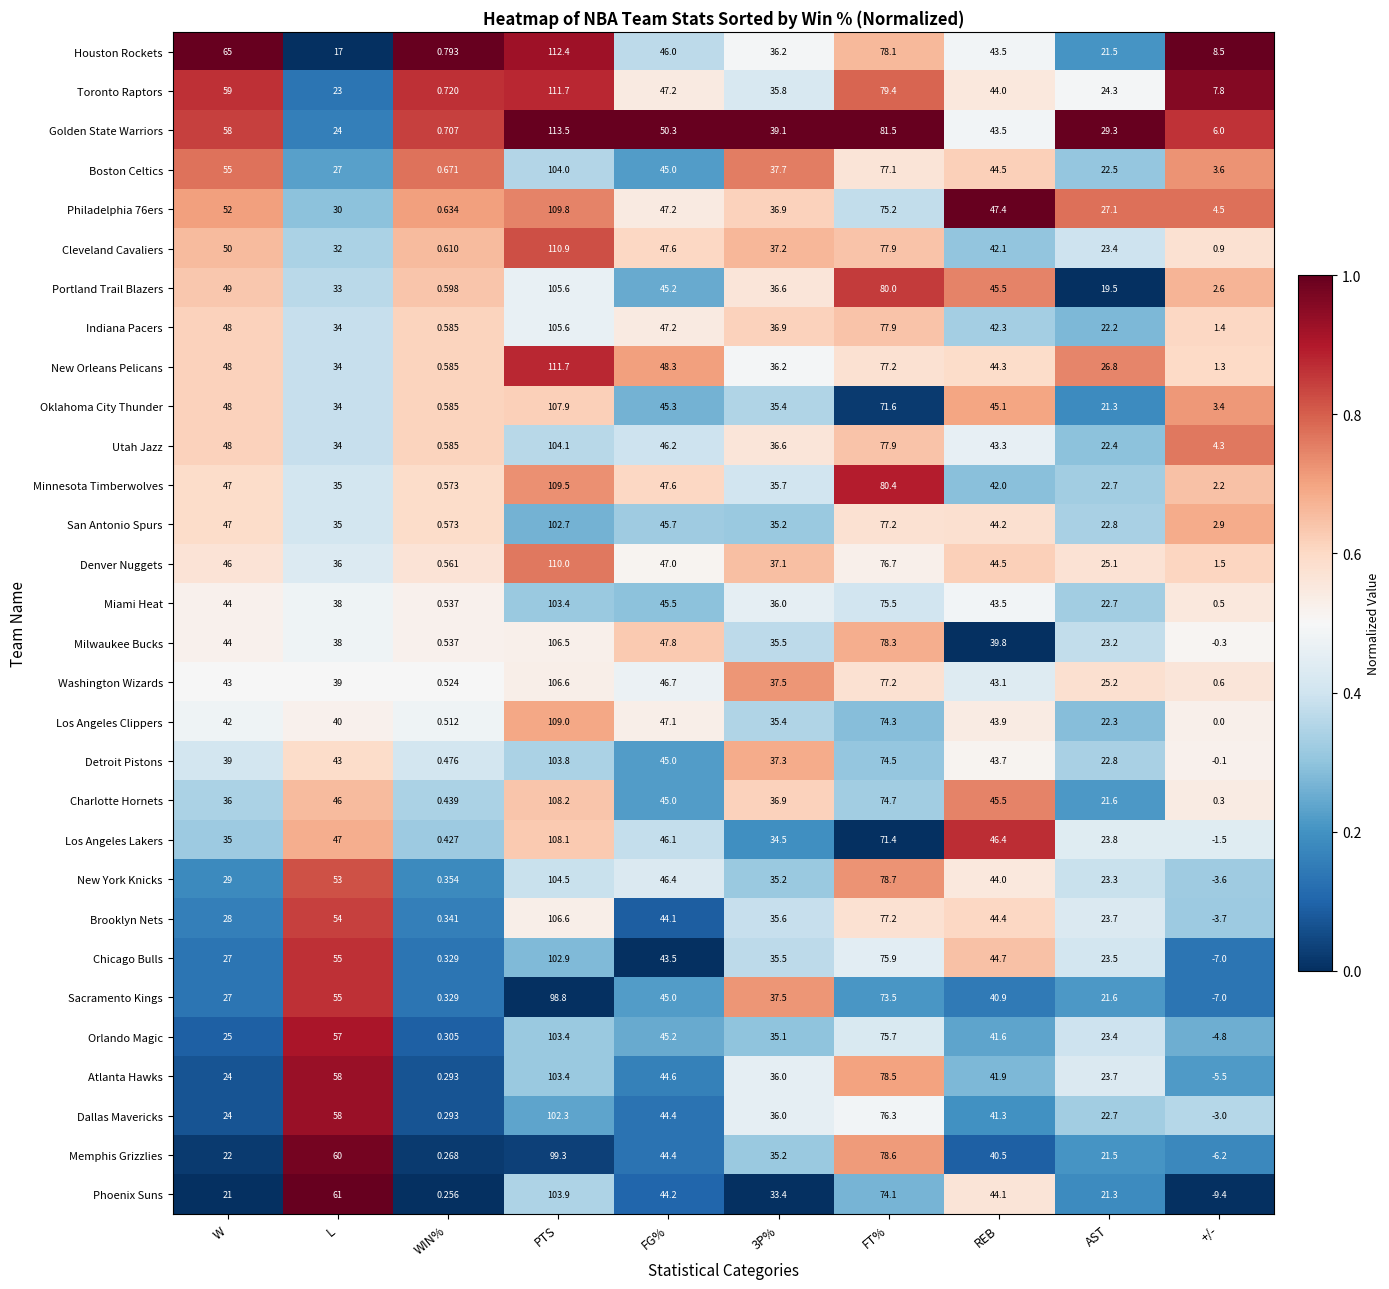

Which series has the widest spread of values?

Phoenix Suns